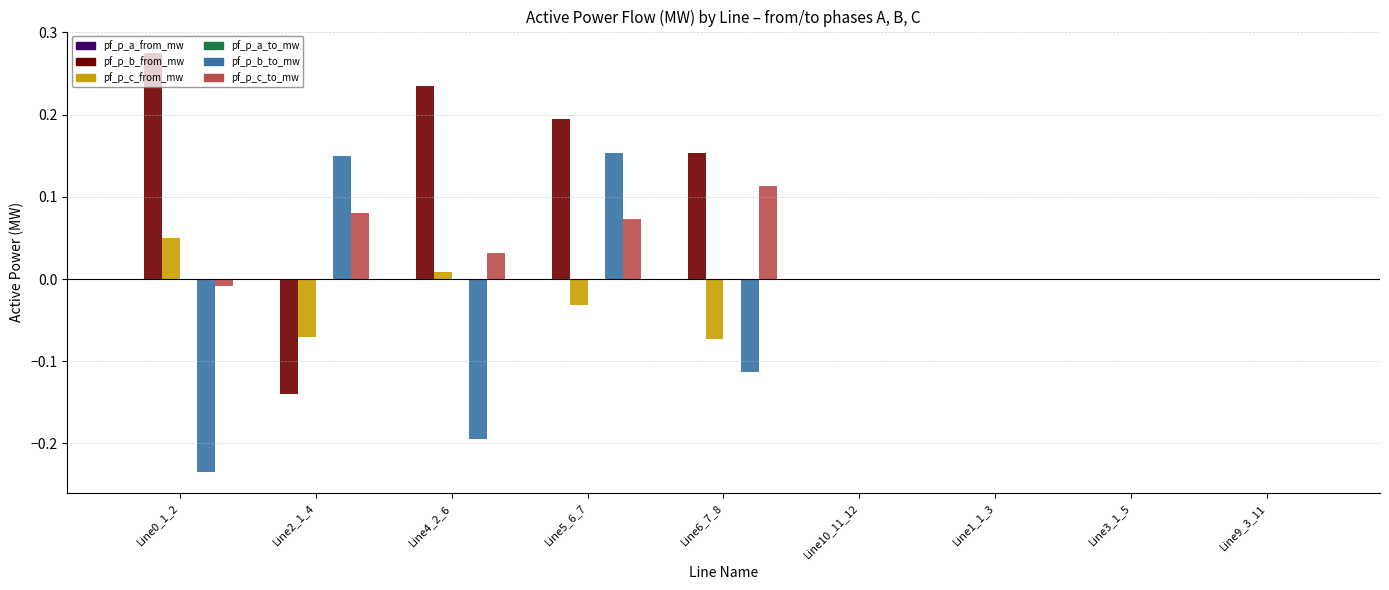

Which category has the highest value in the pf_p_c_to_mw series?

Line6_7_8